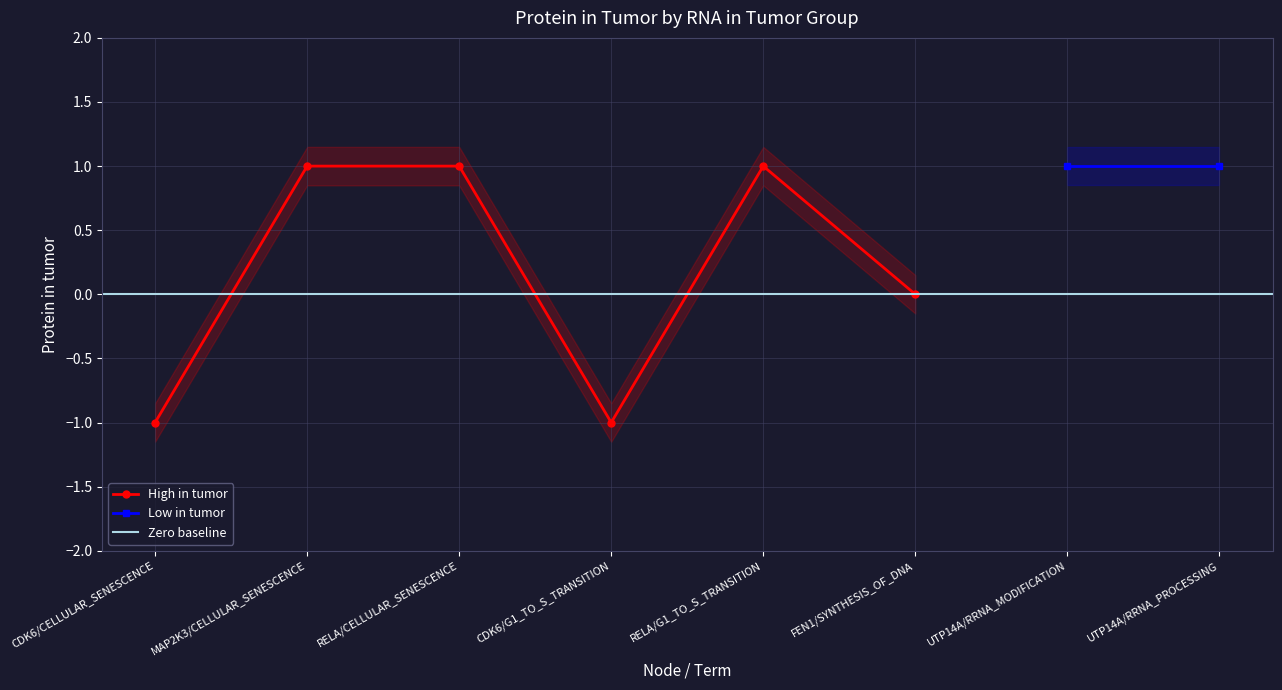

What is the label of the 6th point from the left?

FEN1/SYNTHESIS_OF_DNA